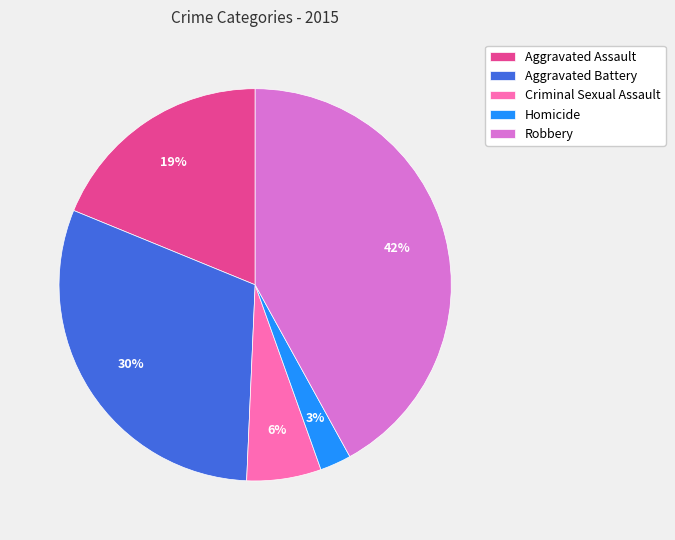

Do Aggravated Battery and Homicide together represent more than half of the pie?

No